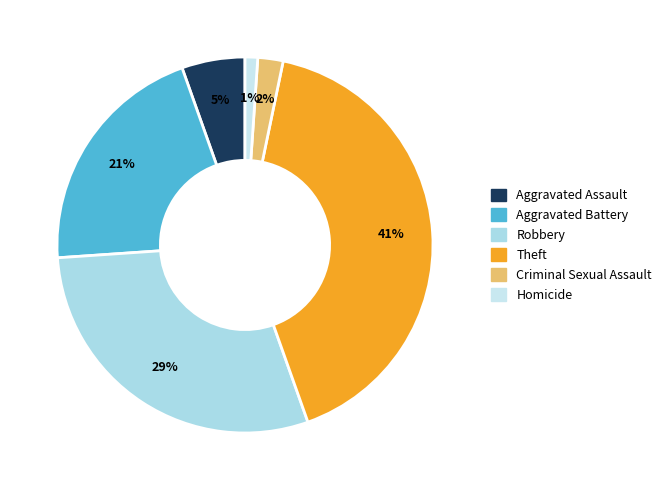

To the nearest percent, what is the difference between the Homicide and Criminal Sexual Assault slice percentages?

1%